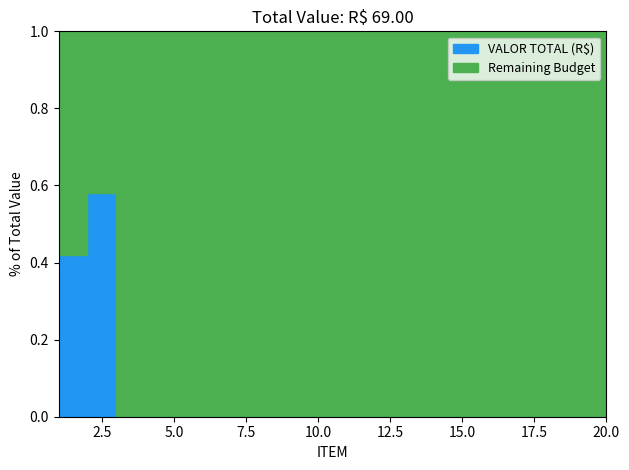

What is the difference between the maximum and second lowest values?

40